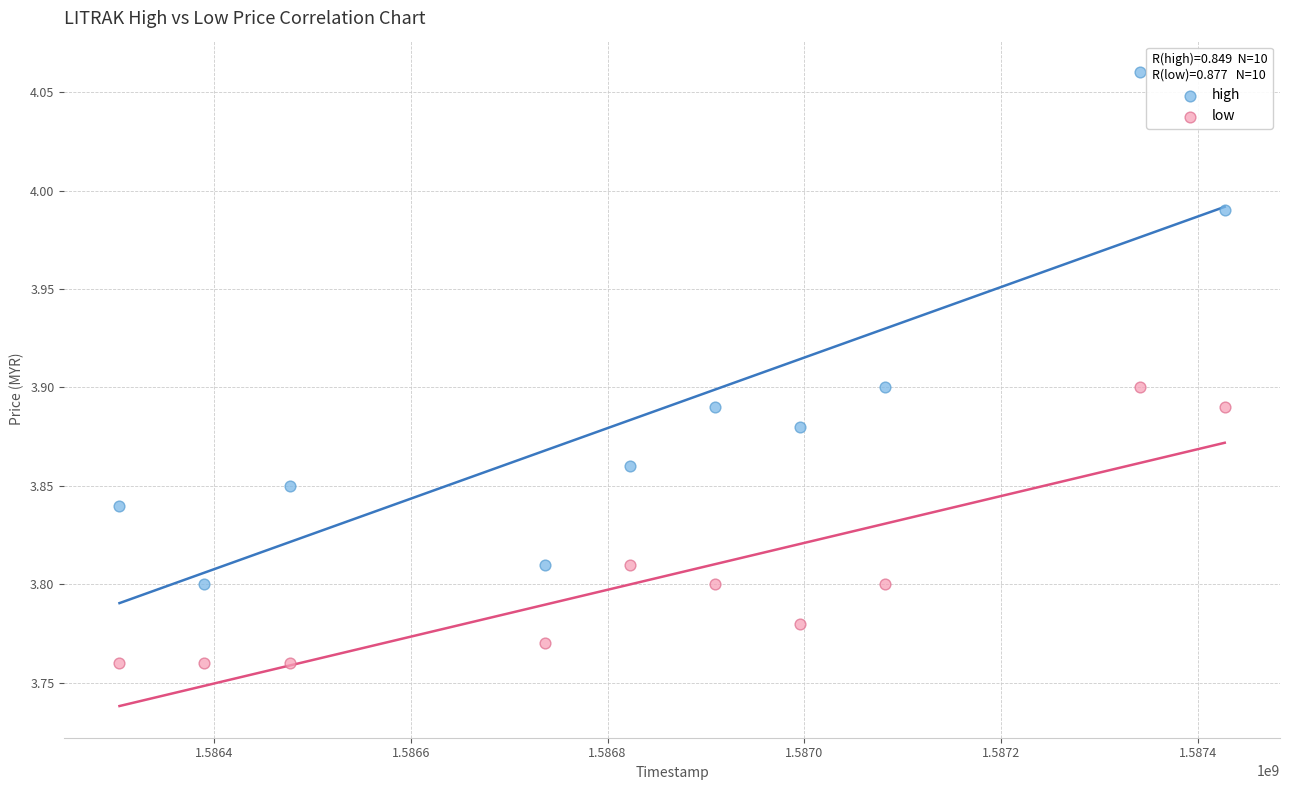

Which series contains the highest Y value?

high